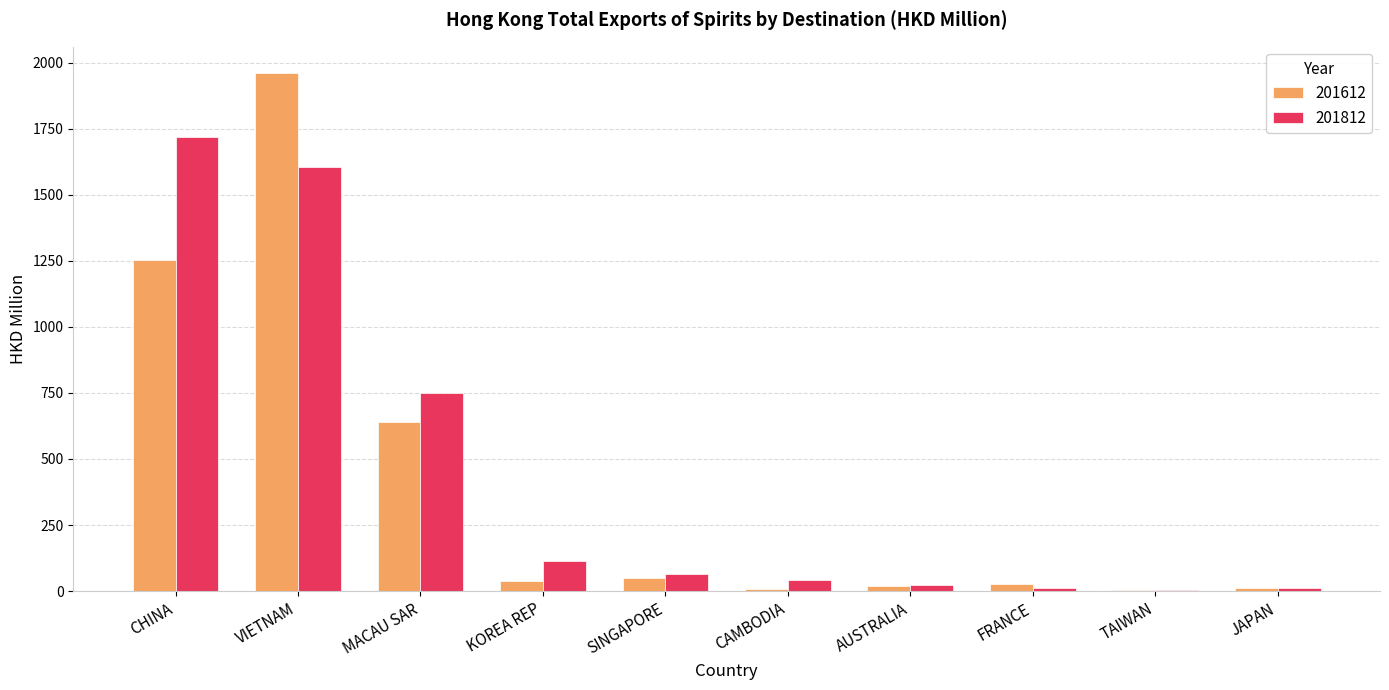

What is the approximate value of 201612 at MACAU SAR?

638.0